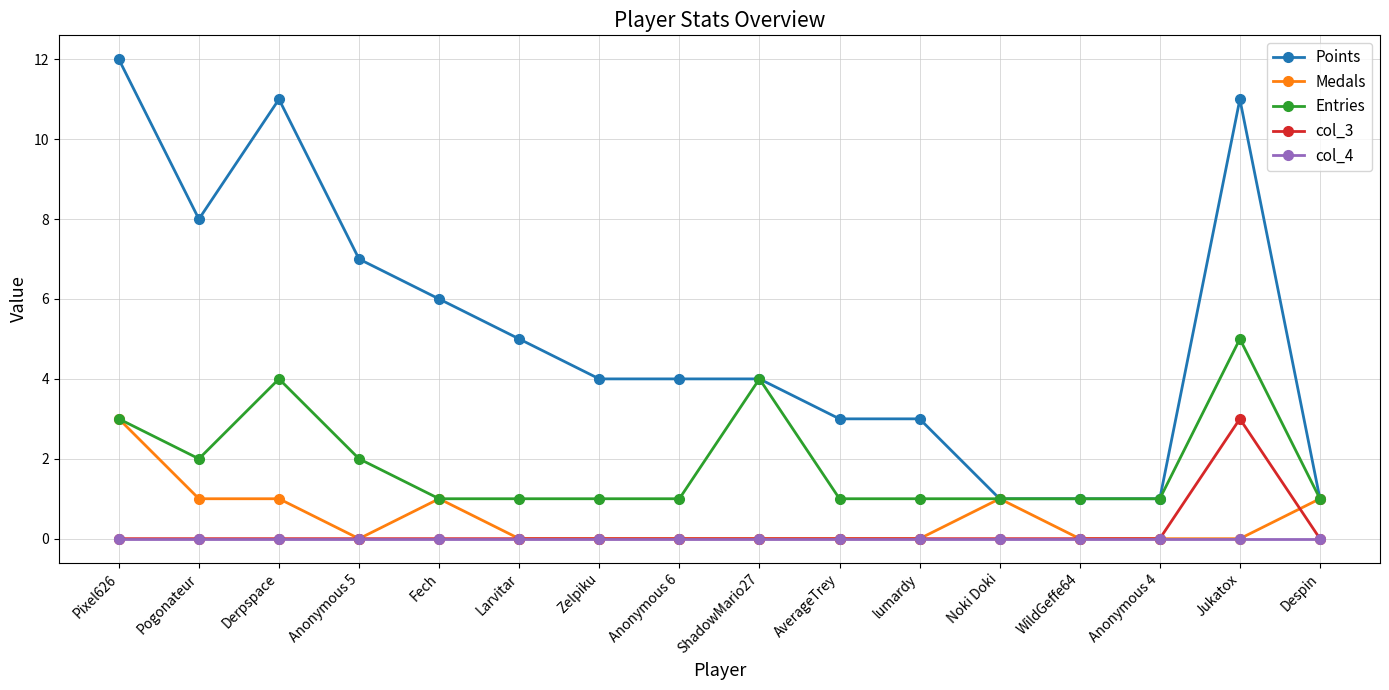

What position from the right is Pogonateur?

15